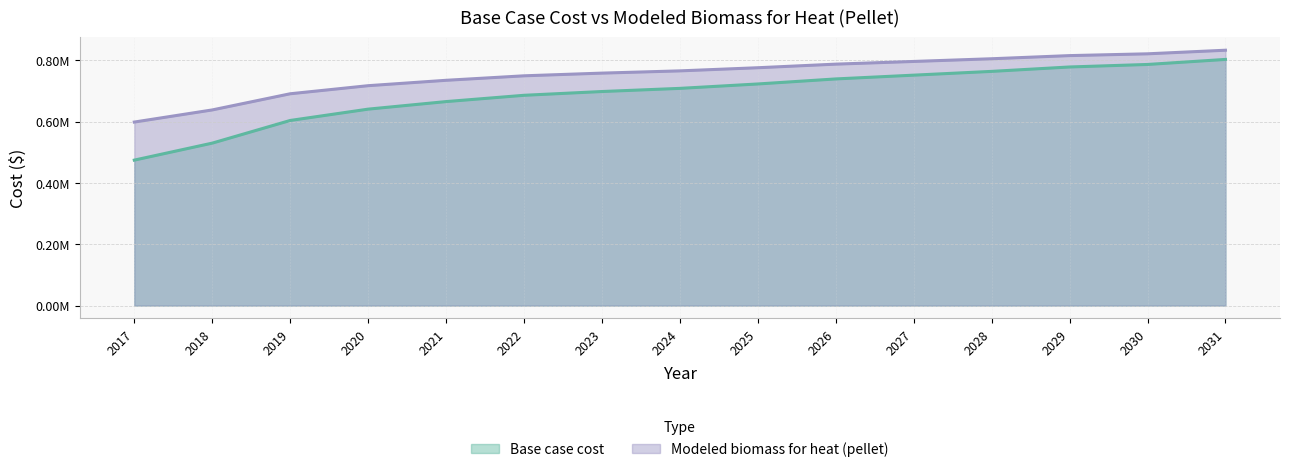

How many data points in Modeled biomass for heat (pellet) are above 765008?

8